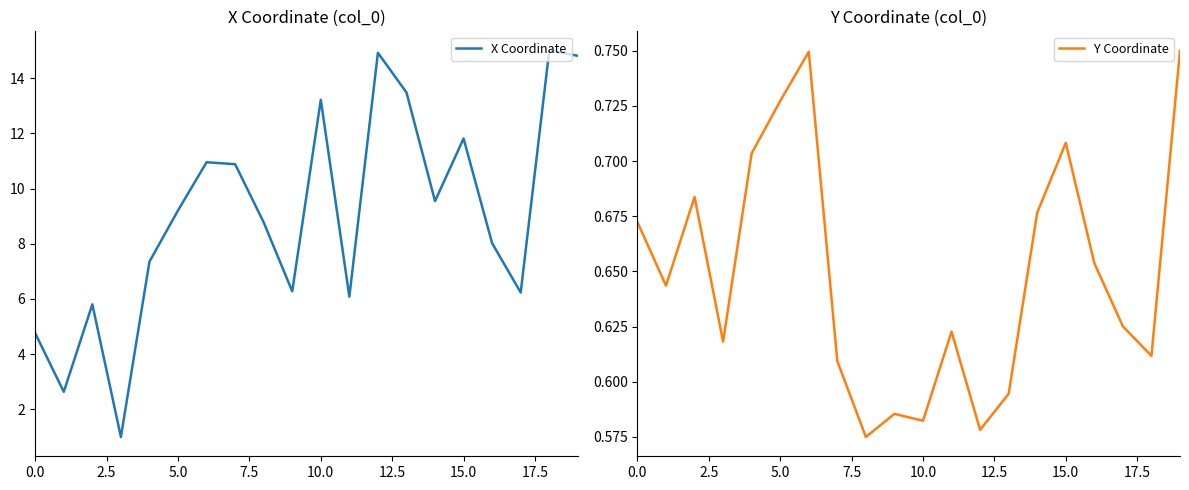

Where does the X Coordinate series first go above 9?

5.0